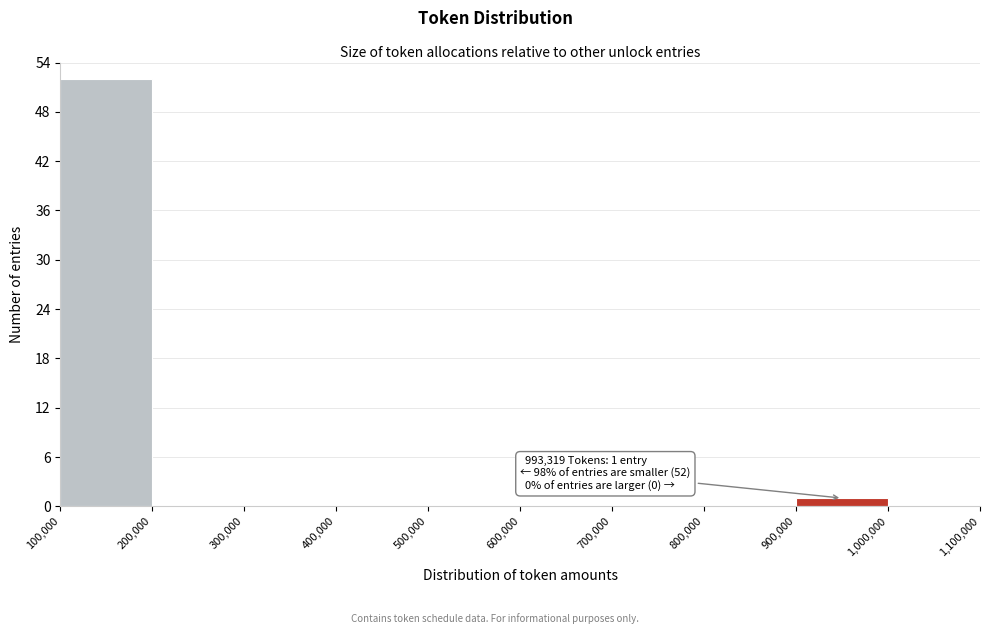

Over which range of the x-axis is the bar tallest?

100,000 to 200,000